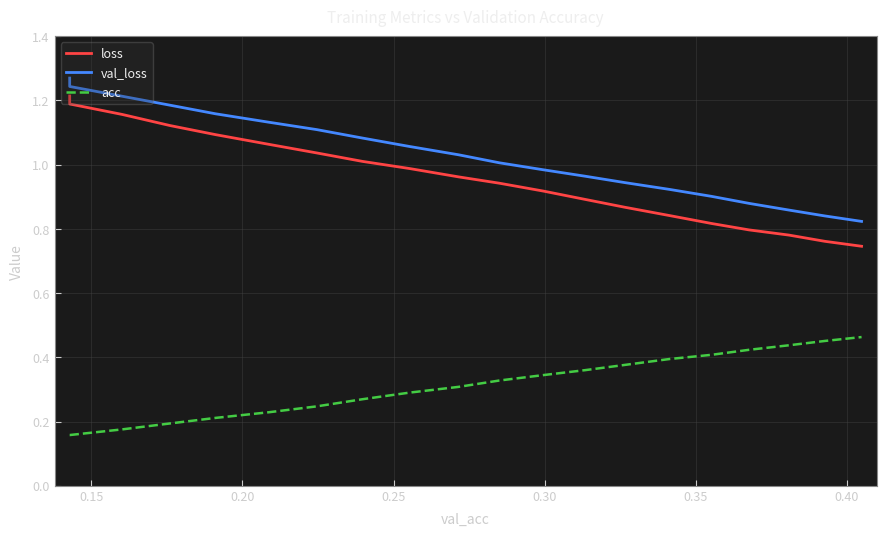

True or false: loss and acc intersect in this chart.

False